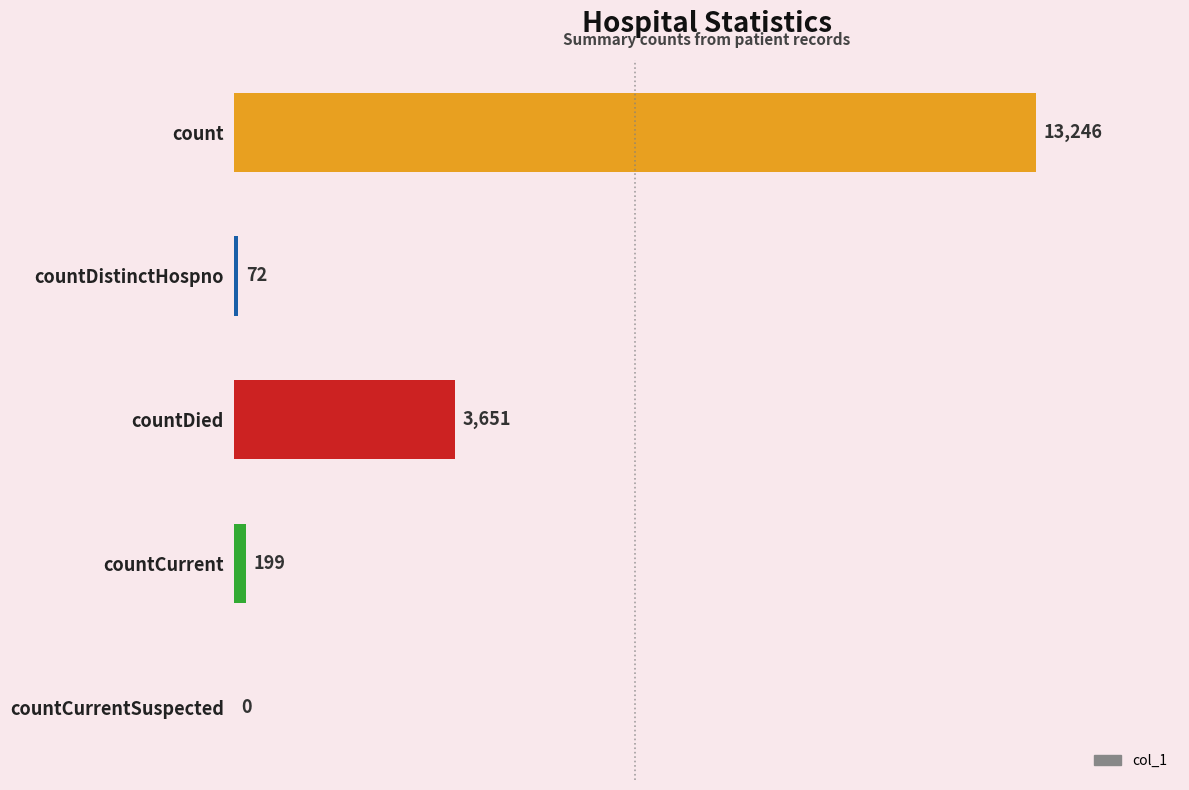

At which category does the chart reach its peak across all series?

count